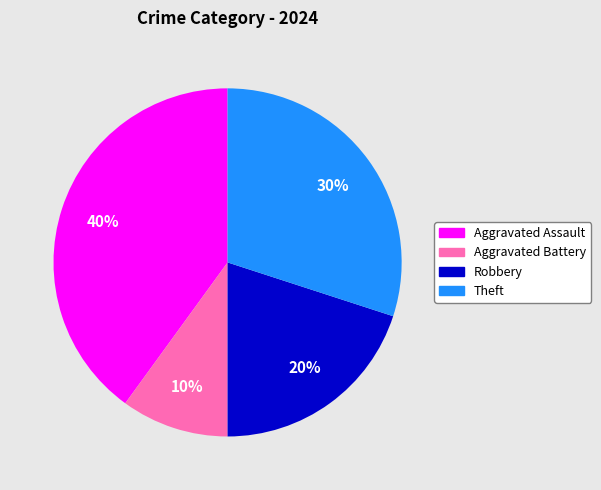

To the nearest percent, what is the difference between the largest and smallest slice percentages?

30%